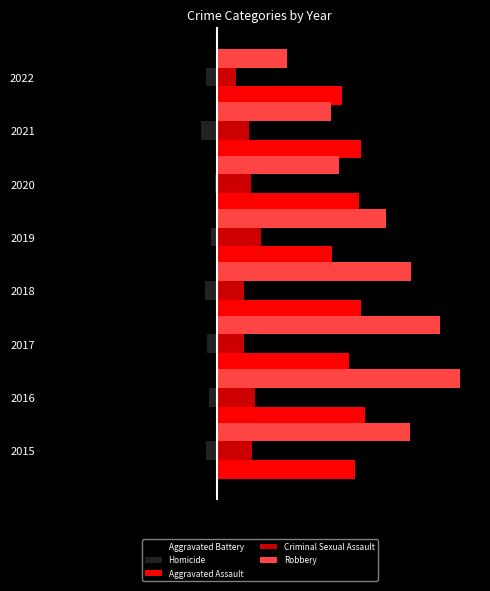

What are all the series names shown in the legend?

Aggravated Battery, Homicide, Aggravated Assault, Criminal Sexual Assault, Robbery